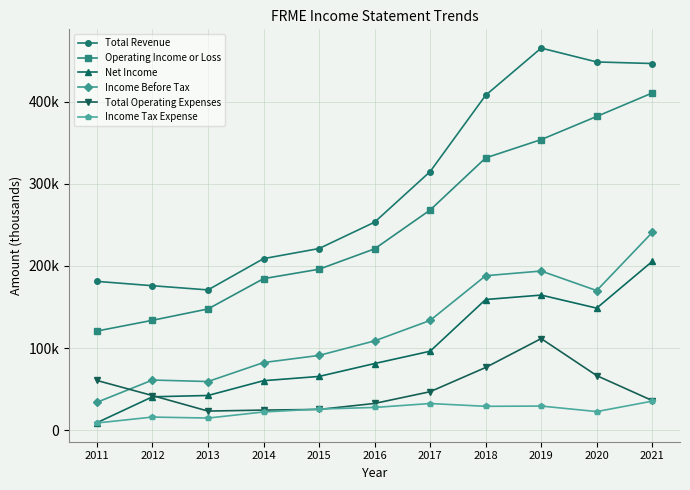

What are all the series names shown in the legend?

Total Revenue, Operating Income or Loss, Net Income, Income Before Tax, Total Operating Expenses, Income Tax Expense